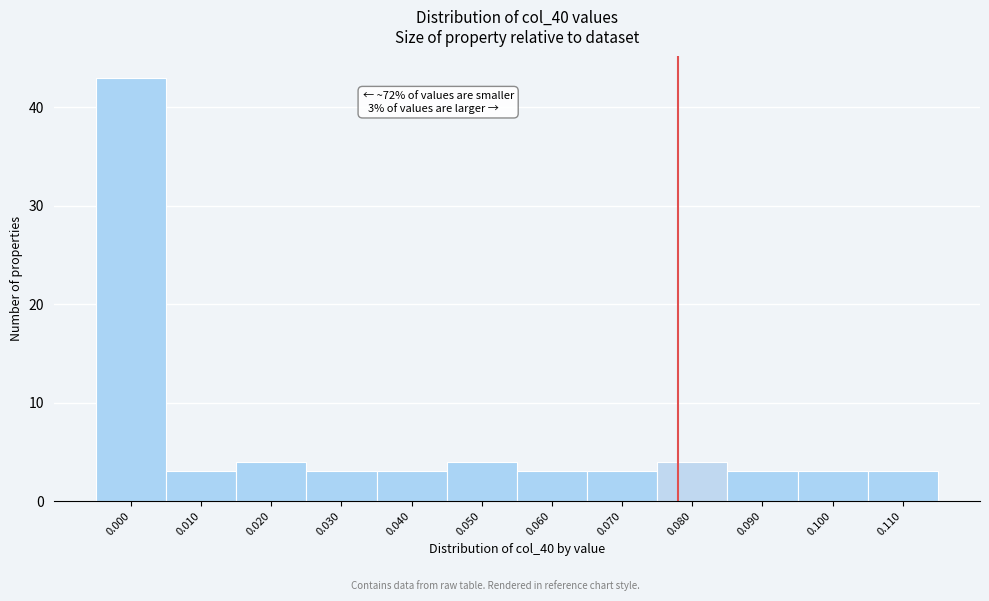

Reading right to left, transcribe all the data shown in this chart.

0.110=3	0.100=3	0.090=3	0.080=4	0.070=3	0.060=3	0.050=4	0.040=3	0.030=3	0.020=4	0.010=3	0.000=43